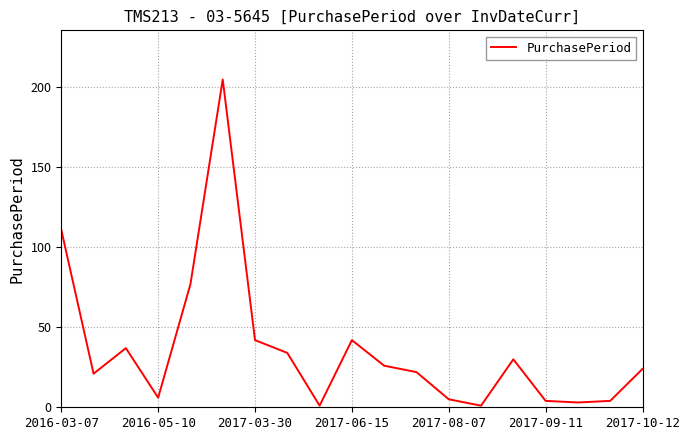

What is the difference between the maximum and minimum values?

204